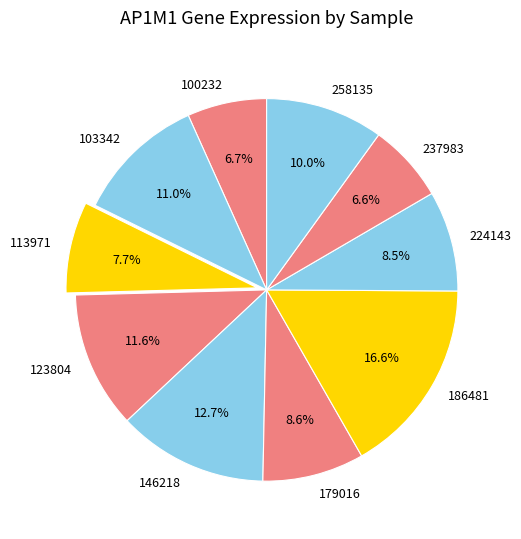

Is there any slice that represents more than half of the pie?

No